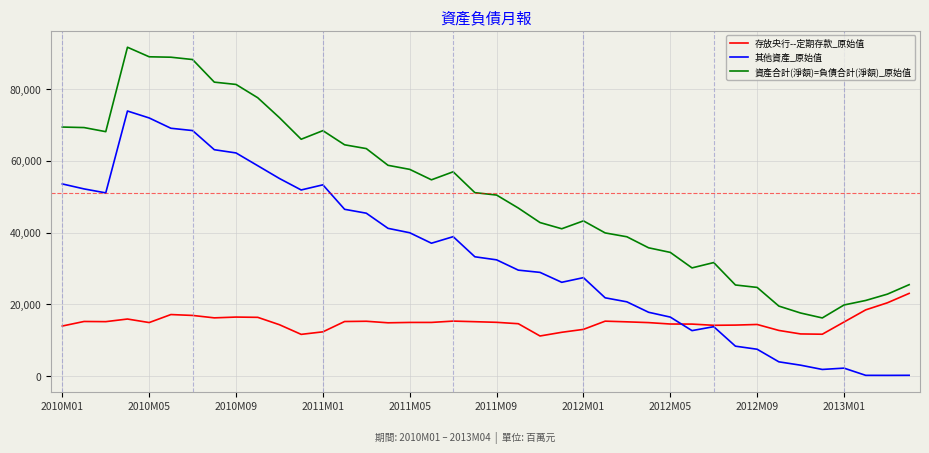

After their last crossing, which series has the higher values: 其他資產_原始值 or 存放央行--定期存款_原始值?

存放央行--定期存款_原始值